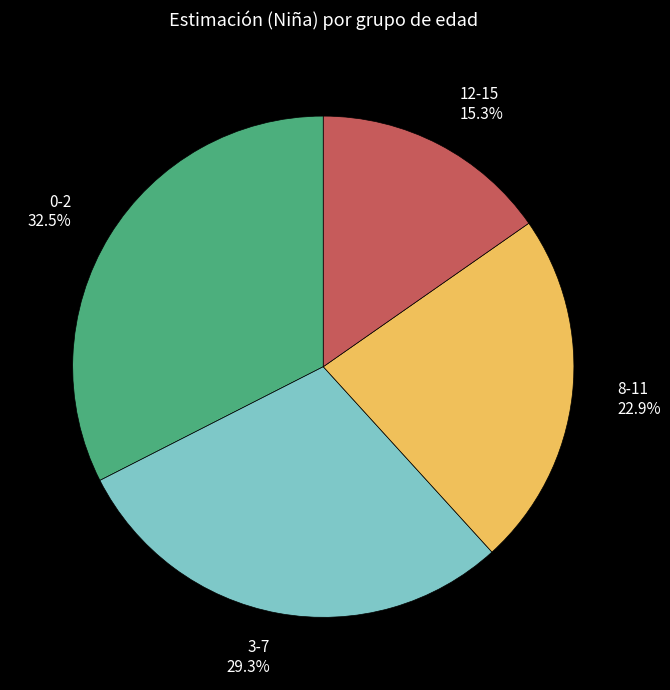

Is there any slice that represents more than half of the pie?

No